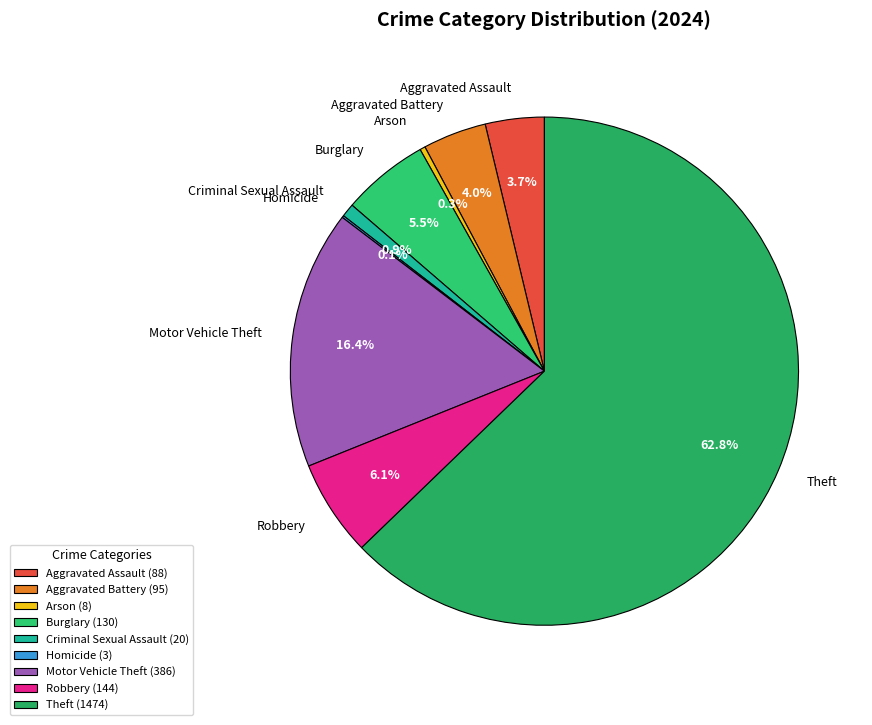

Is there any slice that represents more than half of the pie?

Yes